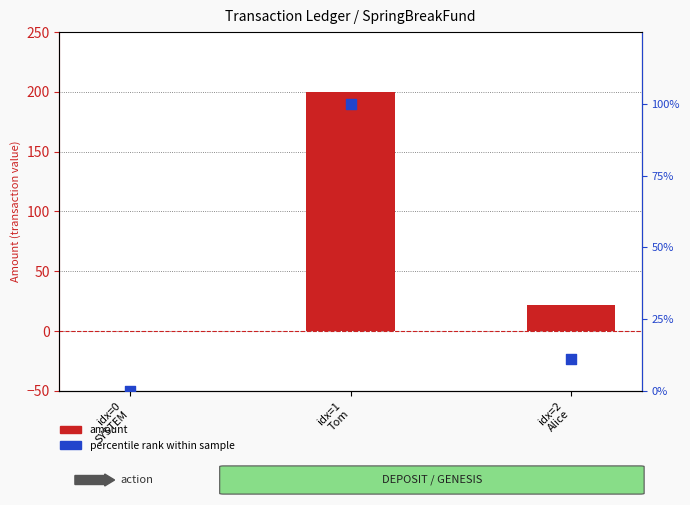

Which series contains the lowest Y value?

amount